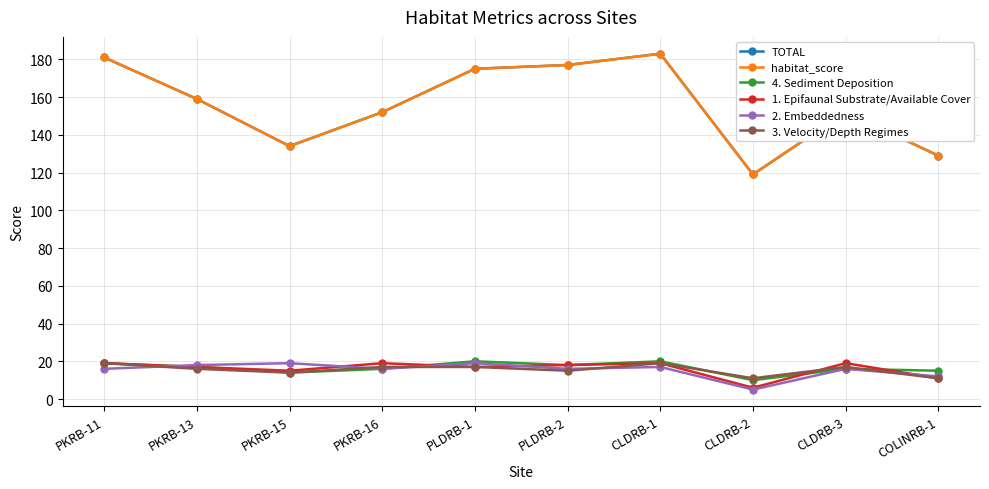

Which series has the widest spread of values?

TOTAL